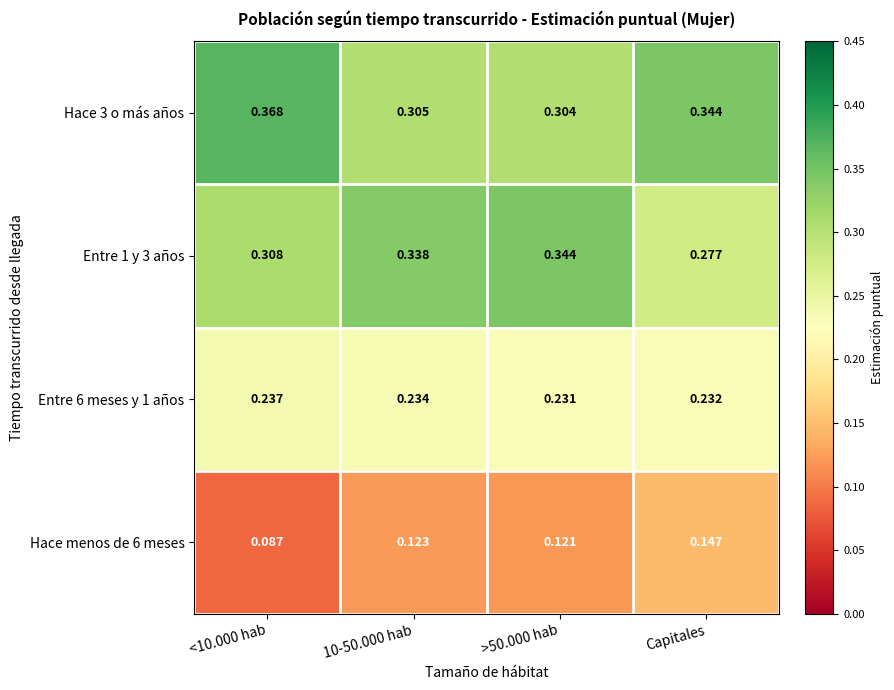

How many series are shown in this chart?

4